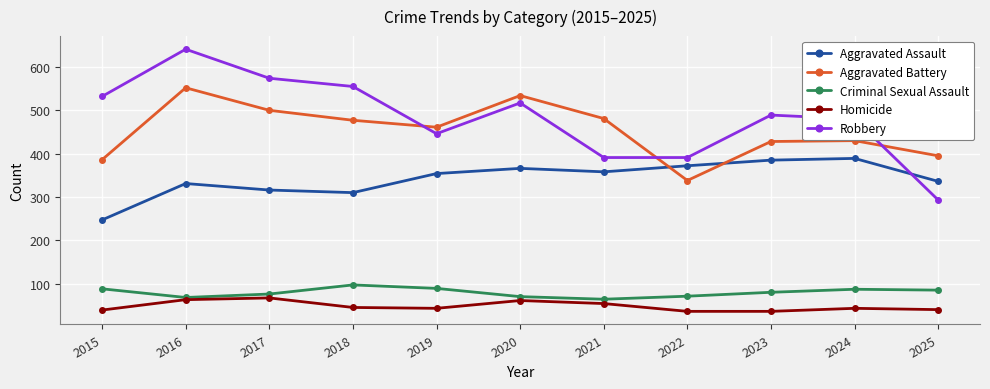

Which series has the largest range (max minus min)?

Robbery